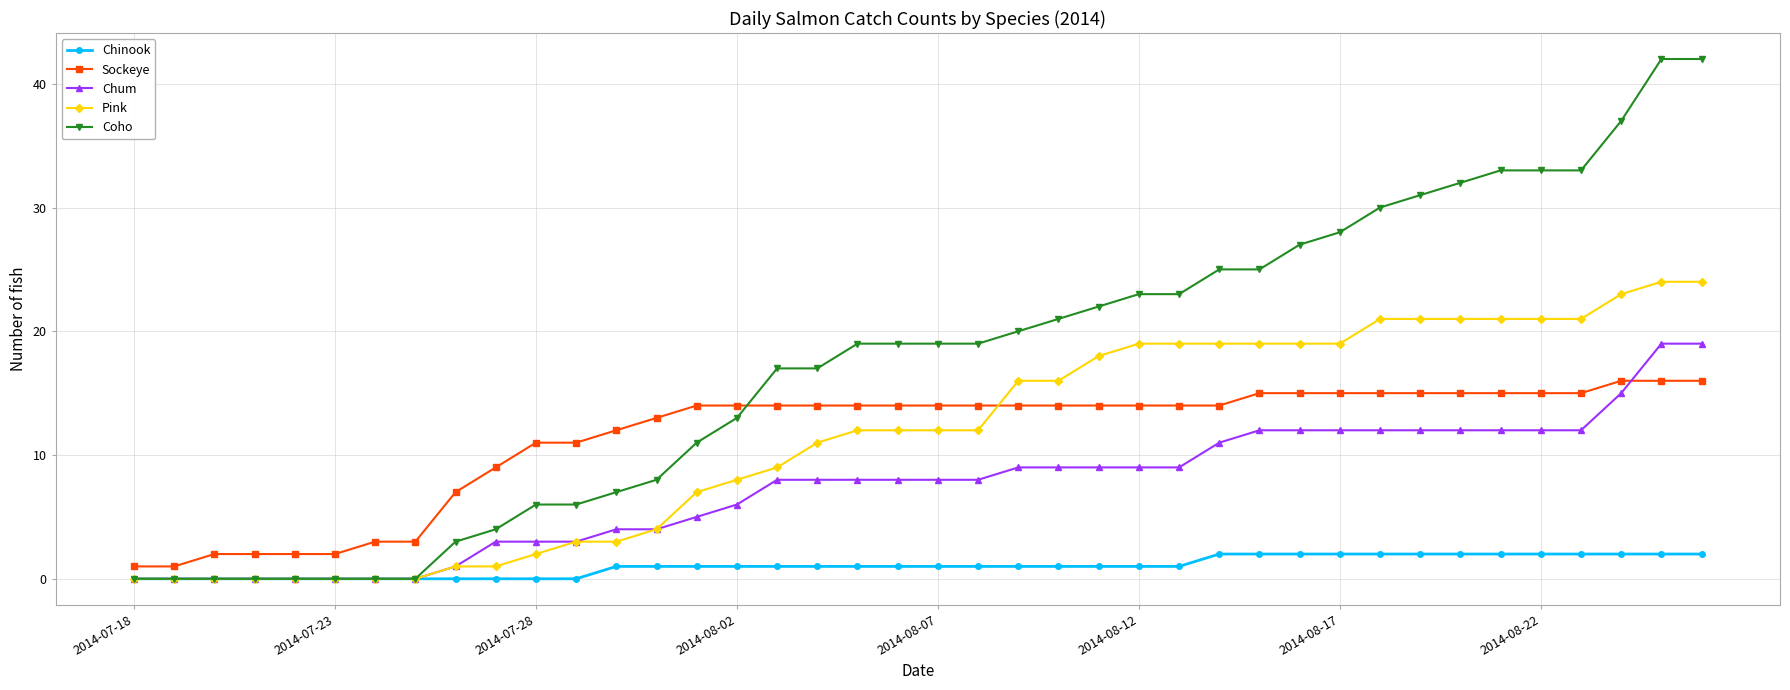

Which series has the widest spread of values?

Coho